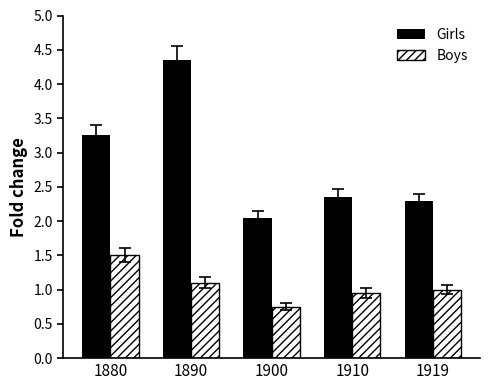

Does the chart contain stacked bars?

No